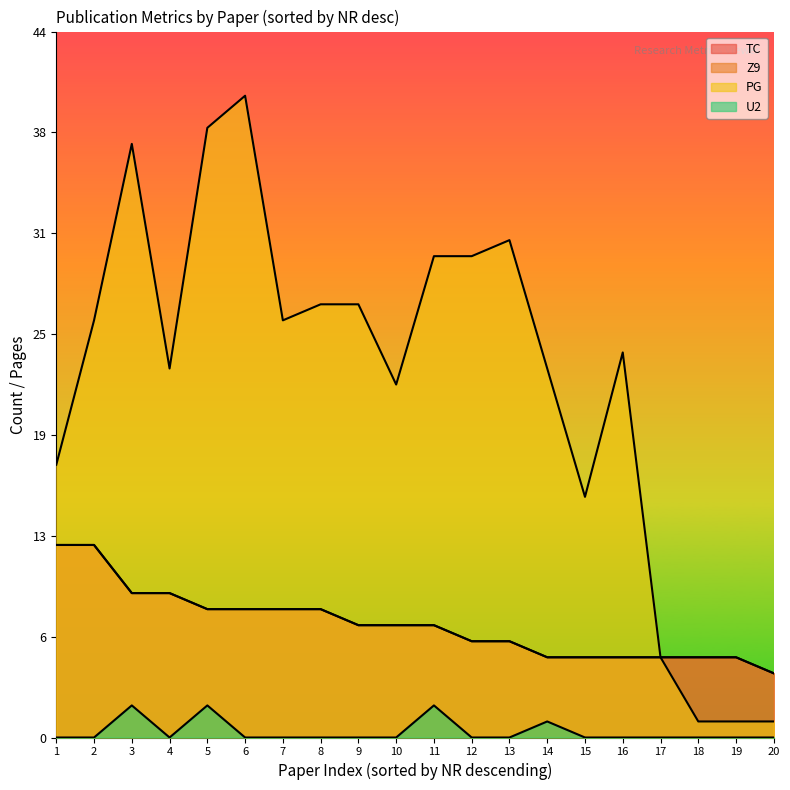

How many series are shown in this chart?

4